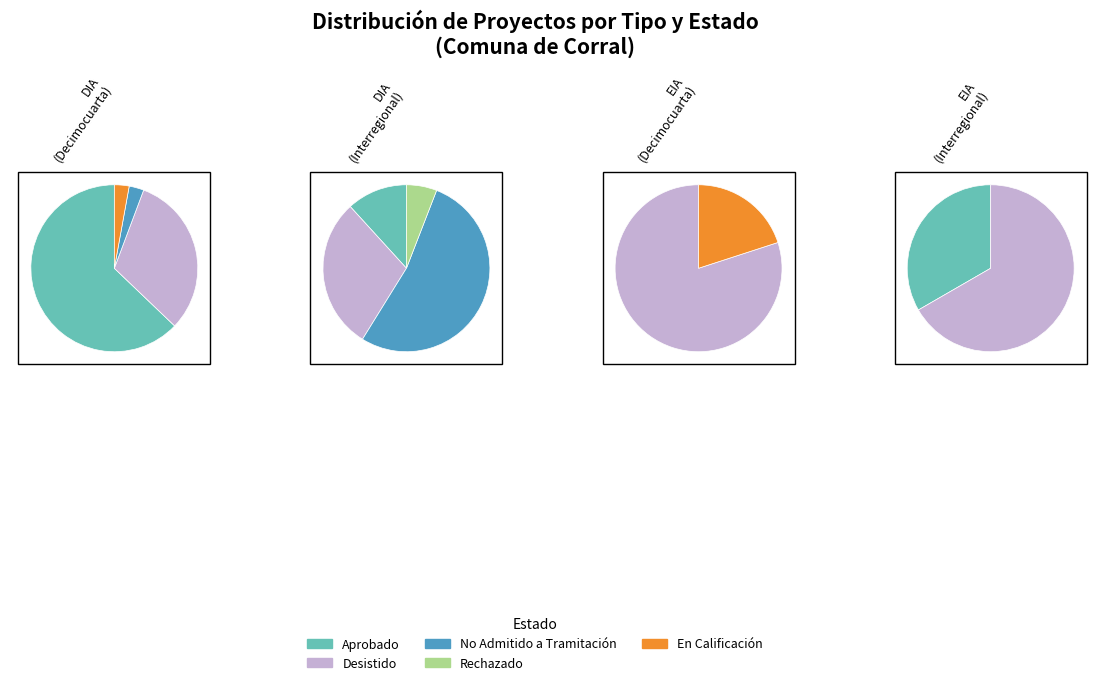

Is EIA the majority of the pie?

No